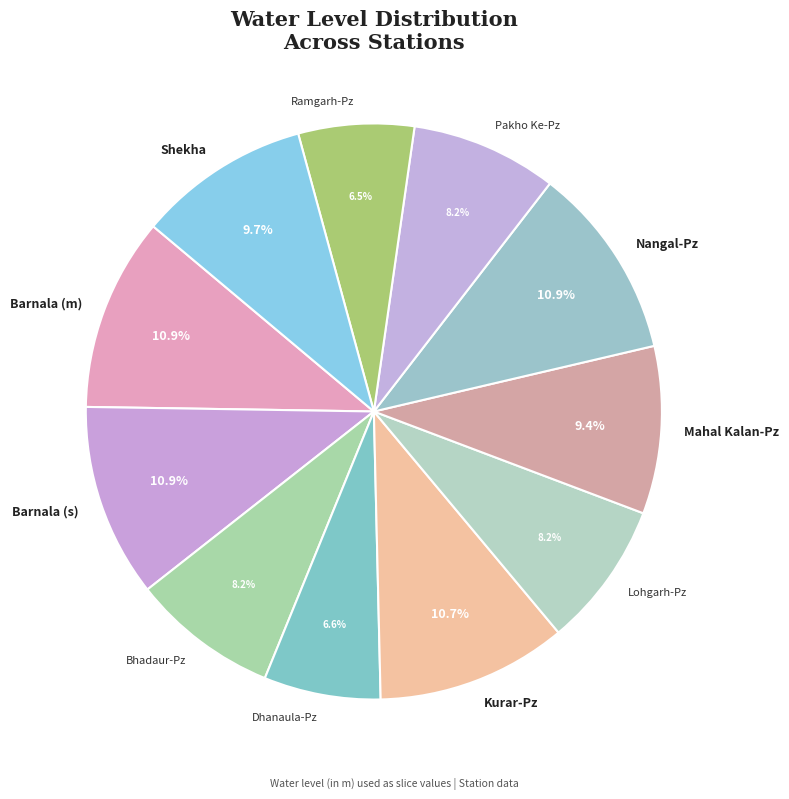

Does any single category account for the majority?

No